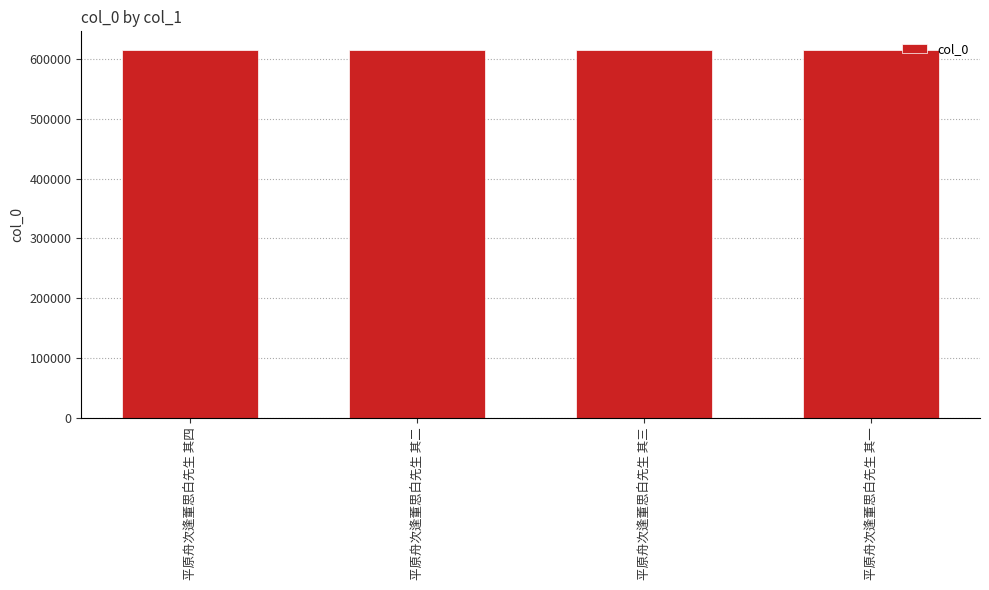

What is the sum of the values at 平原舟次逢董思白先生 其一 and 平原舟次逢董思白先生 其三?

1231378